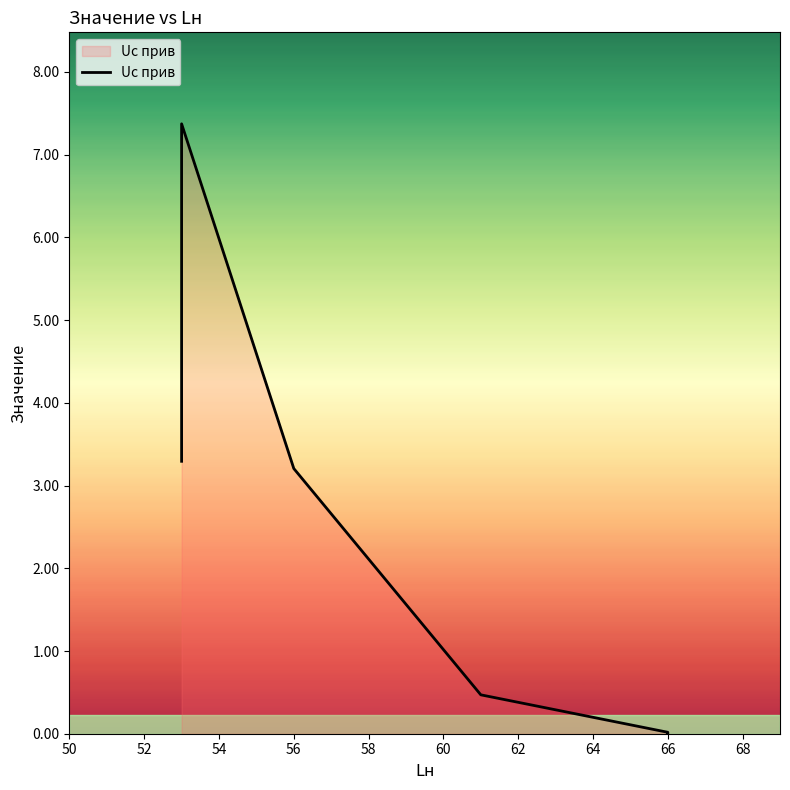

What is the difference between the maximum and minimum values?

7.4